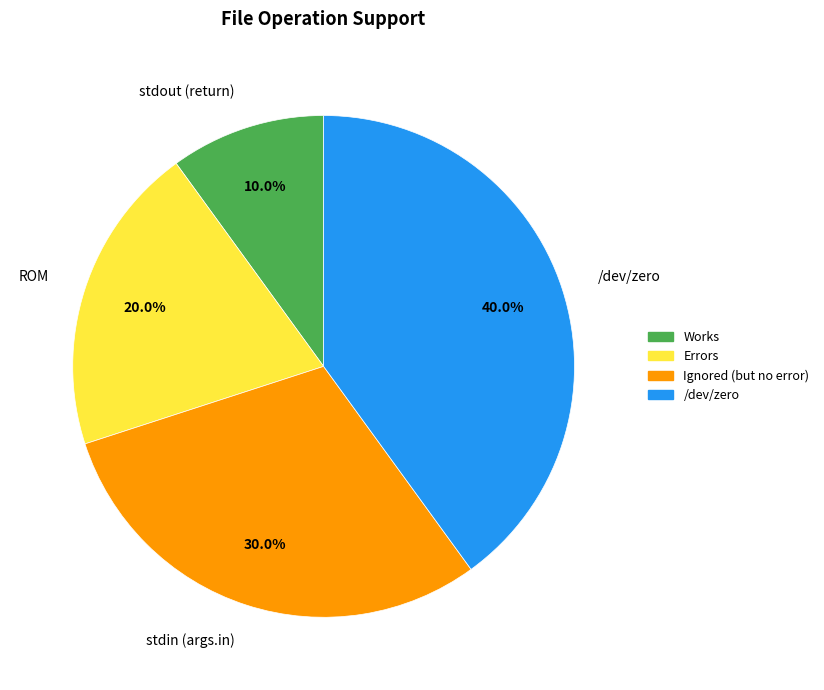

Is it true that /dev/zero is 40% of the pie?

True